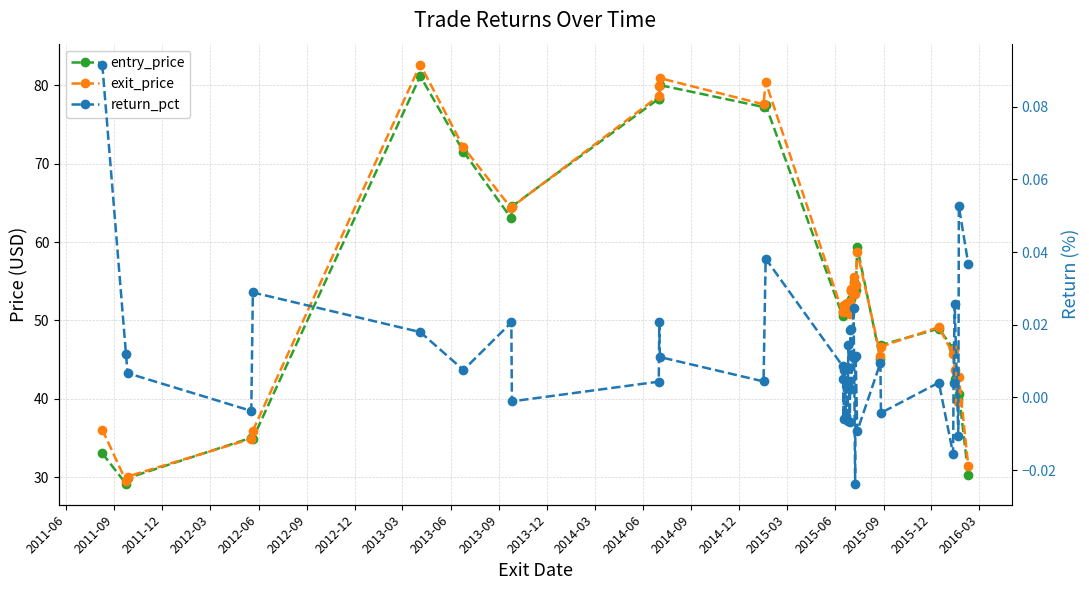

Where does the exit_price series first go above 51?

2012-09